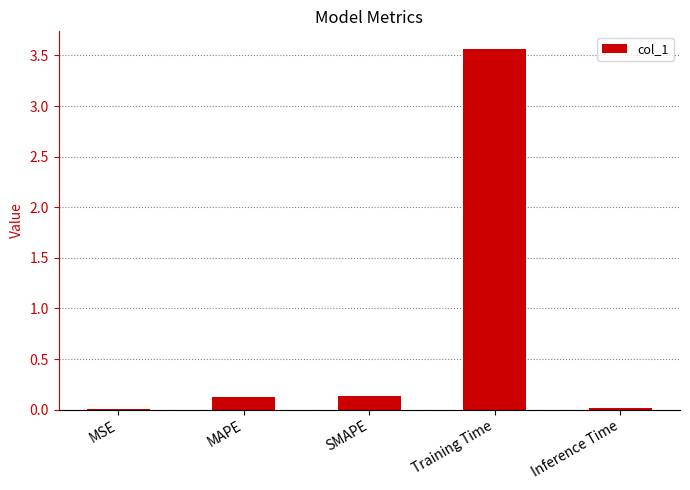

What is the sum of all values?

3.8